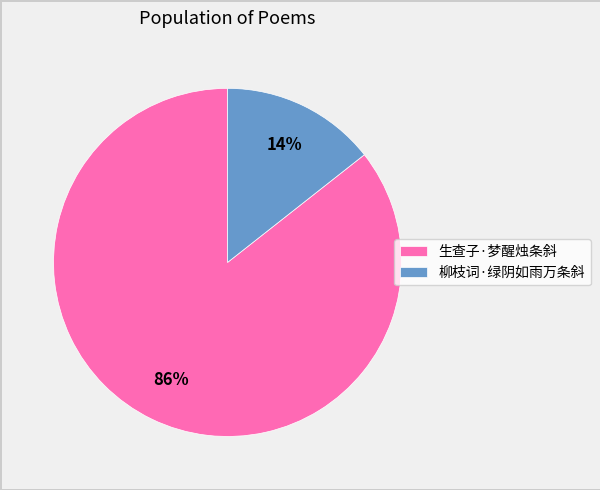

What is the majority slice?

生查子·梦醒烛条斜